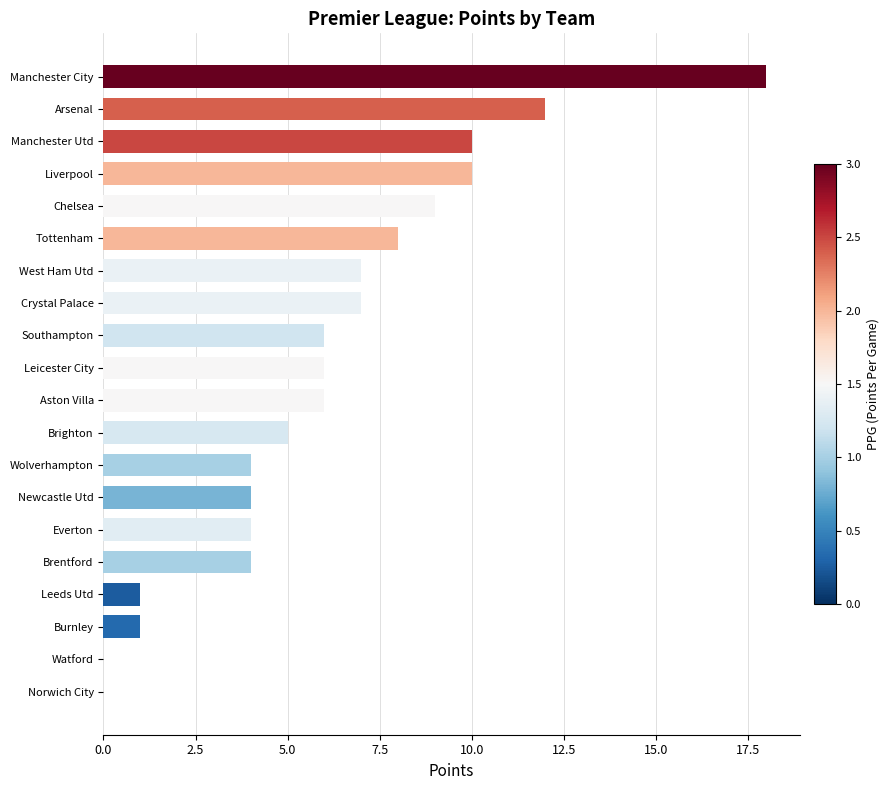

What is the change in value from Norwich City to Arsenal?

+12